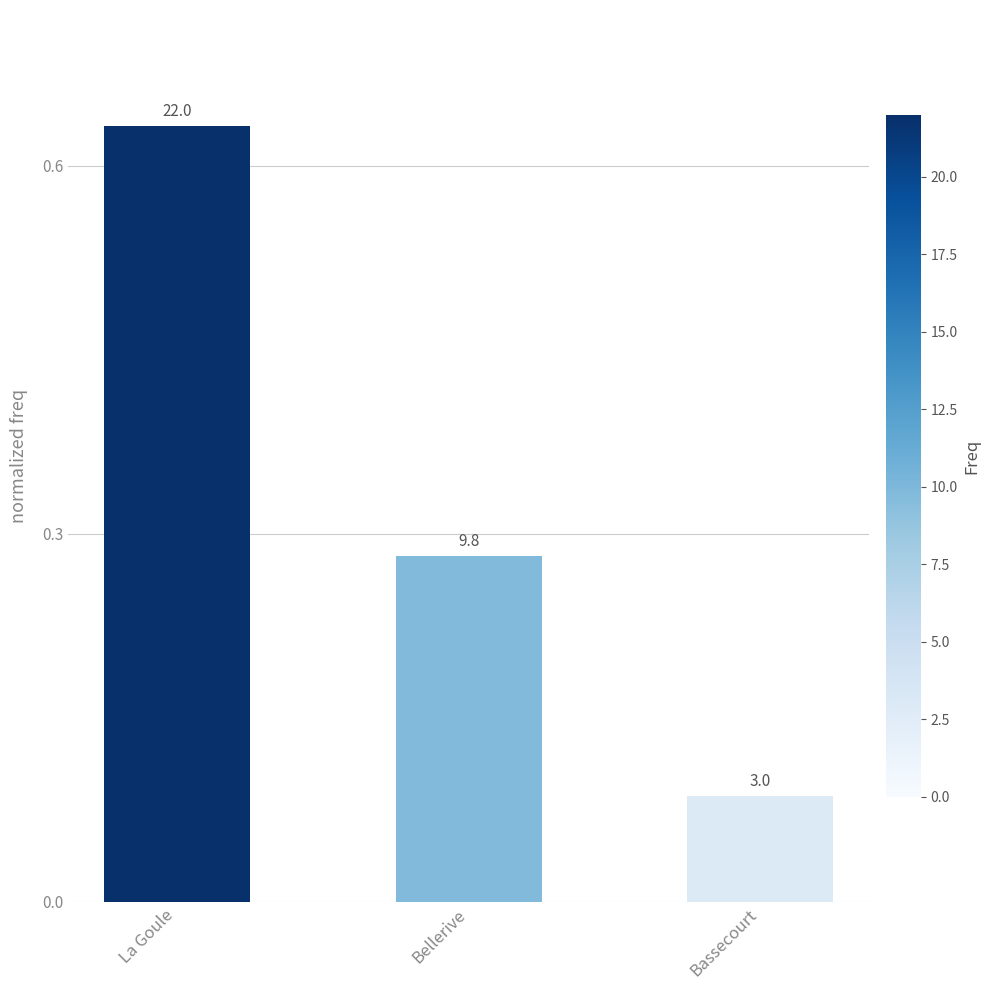

How many bars are there in total?

3